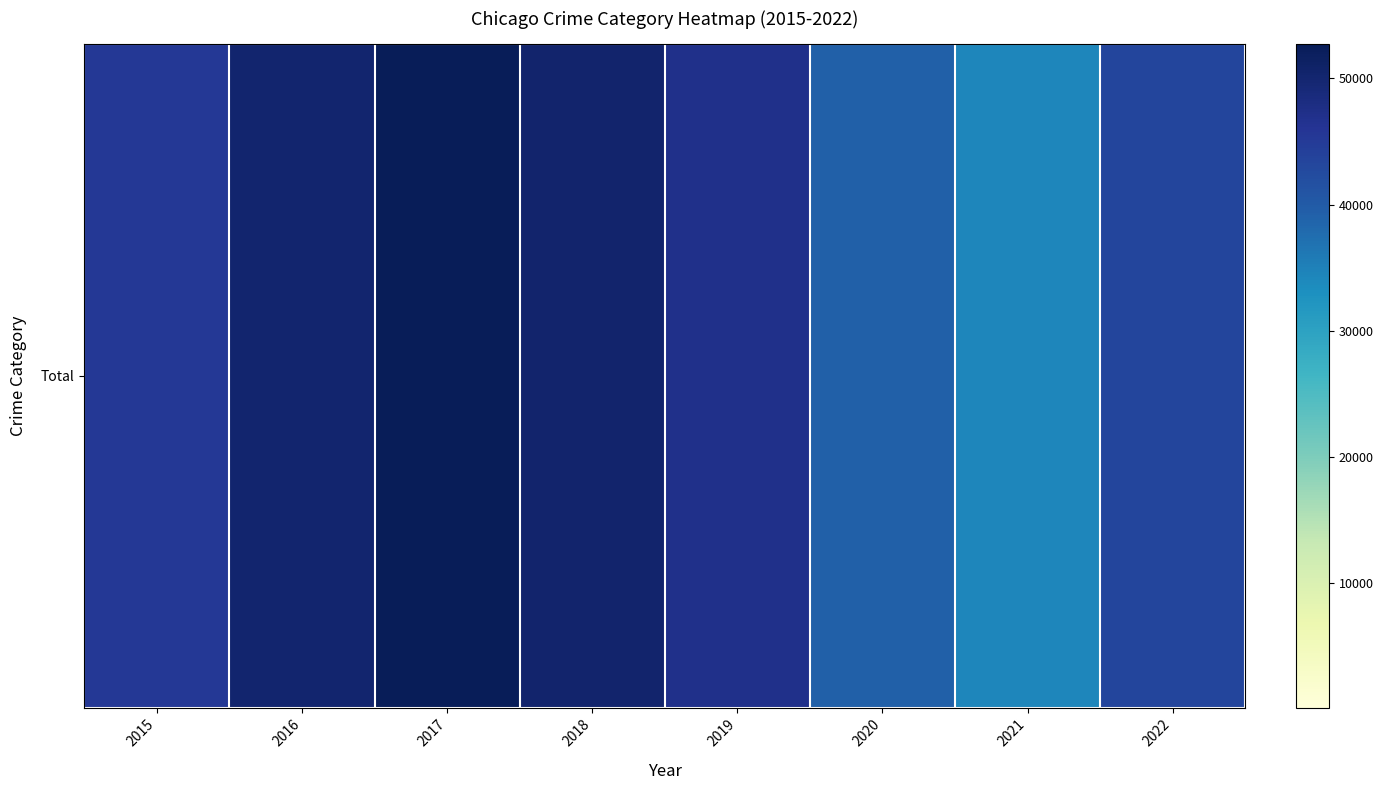

How many categories are shown in the chart?

8